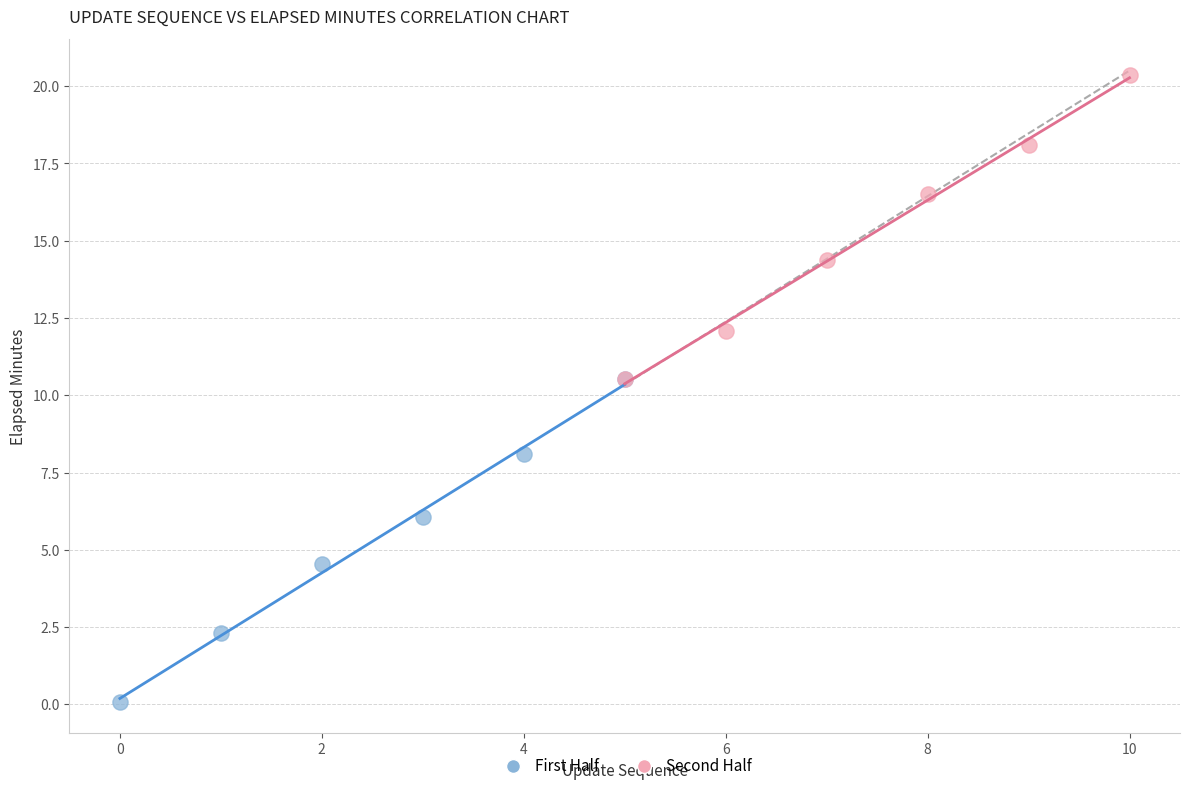

Which series has the largest Y range (max minus min)?

First Half